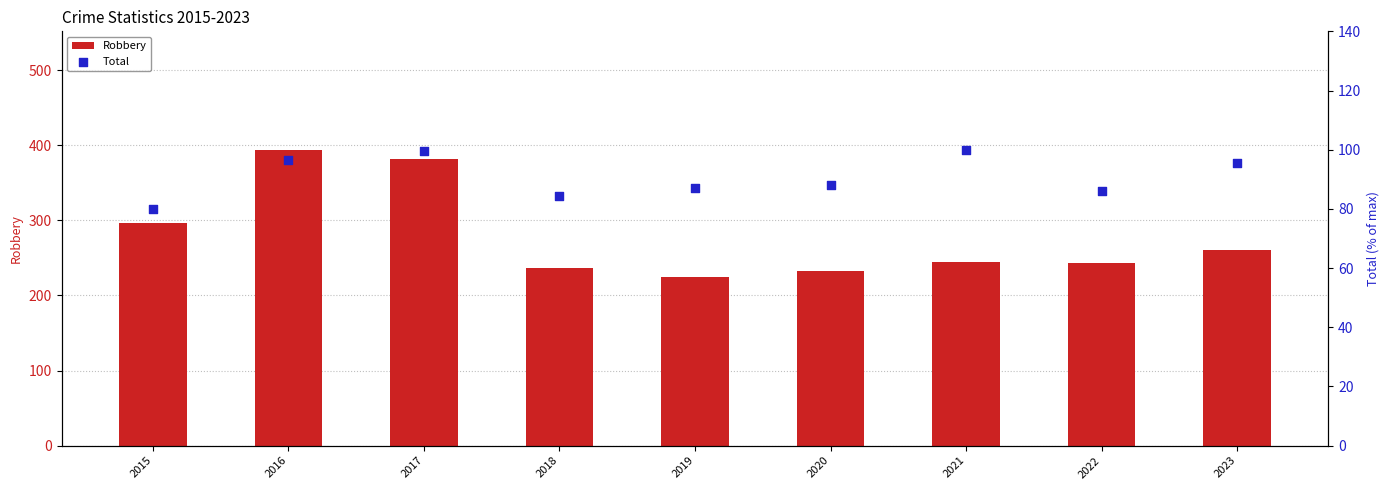

Which series has the largest total across all categories?

Robbery